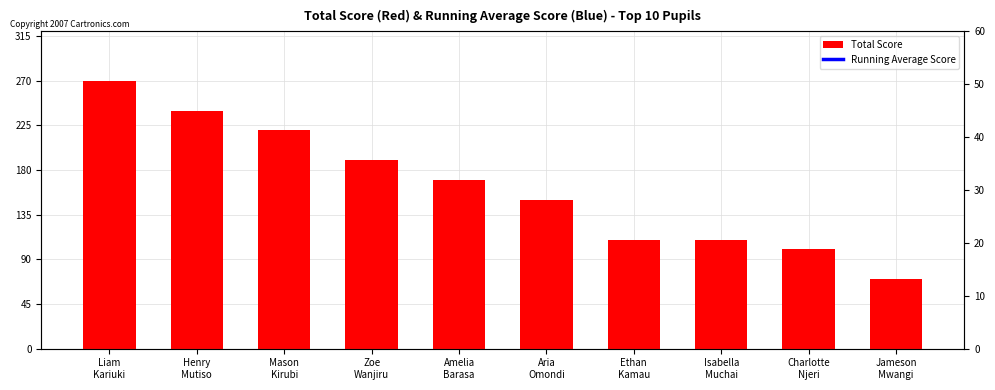

At which category does the chart reach its peak across all series?

Liam
Kariuki